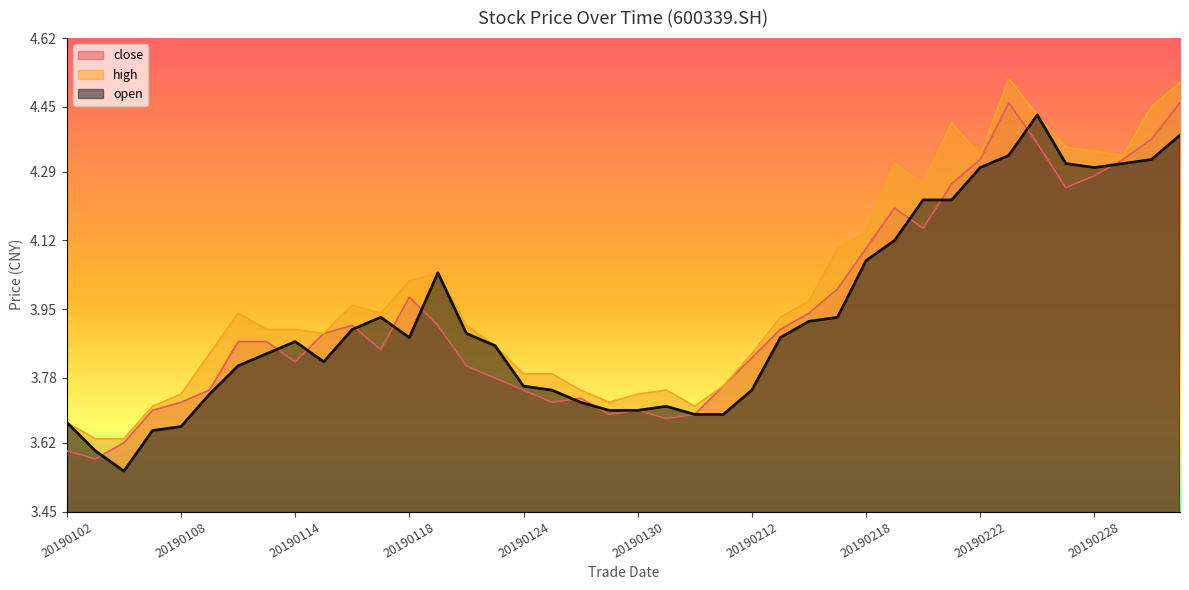

Reading left to right, transcribe all the data shown in this chart.

close: 20190102=3.6	20190103=3.6	20190104=3.6	20190107=3.7	20190108=3.7	20190109=3.8	20190110=3.9	20190111=3.9	20190114=3.8	20190115=3.9	20190116=3.9	20190117=3.9	20190118=4.0	20190121=3.9	20190122=3.8	20190123=3.8	20190124=3.8	20190125=3.7	20190128=3.7	20190129=3.7	20190130=3.7	20190131=3.7	20190201=3.7	20190211=3.8	20190212=3.8	20190213=3.9	20190214=3.9	20190215=4.0	20190218=4.1	20190219=4.2	20190220=4.2	20190221=4.3	20190222=4.3	20190225=4.5	20190226=4.4	20190227=4.2	20190228=4.3	20190301=4.3	20190304=4.4	20190305=4.5
high: 20190102=3.7	20190103=3.6	20190104=3.6	20190107=3.7	20190108=3.7	20190109=3.8	20190110=3.9	20190111=3.9	20190114=3.9	20190115=3.9	20190116=4.0	20190117=3.9	20190118=4.0	20190121=4.0	20190122=3.9	20190123=3.9	20190124=3.8	20190125=3.8	20190128=3.8	20190129=3.7	20190130=3.7	20190131=3.8	20190201=3.7	20190211=3.8	20190212=3.8	20190213=3.9	20190214=4.0	20190215=4.1	20190218=4.1	20190219=4.3	20190220=4.3	20190221=4.4	20190222=4.3	20190225=4.5	20190226=4.4	20190227=4.3	20190228=4.3	20190301=4.3	20190304=4.5	20190305=4.5
open: 20190102=3.7	20190103=3.6	20190104=3.5	20190107=3.6	20190108=3.7	20190109=3.7	20190110=3.8	20190111=3.8	20190114=3.9	20190115=3.8	20190116=3.9	20190117=3.9	20190118=3.9	20190121=4.0	20190122=3.9	20190123=3.9	20190124=3.8	20190125=3.8	20190128=3.7	20190129=3.7	20190130=3.7	20190131=3.7	20190201=3.7	20190211=3.7	20190212=3.8	20190213=3.9	20190214=3.9	20190215=3.9	20190218=4.1	20190219=4.1	20190220=4.2	20190221=4.2	20190222=4.3	20190225=4.3	20190226=4.4	20190227=4.3	20190228=4.3	20190301=4.3	20190304=4.3	20190305=4.4